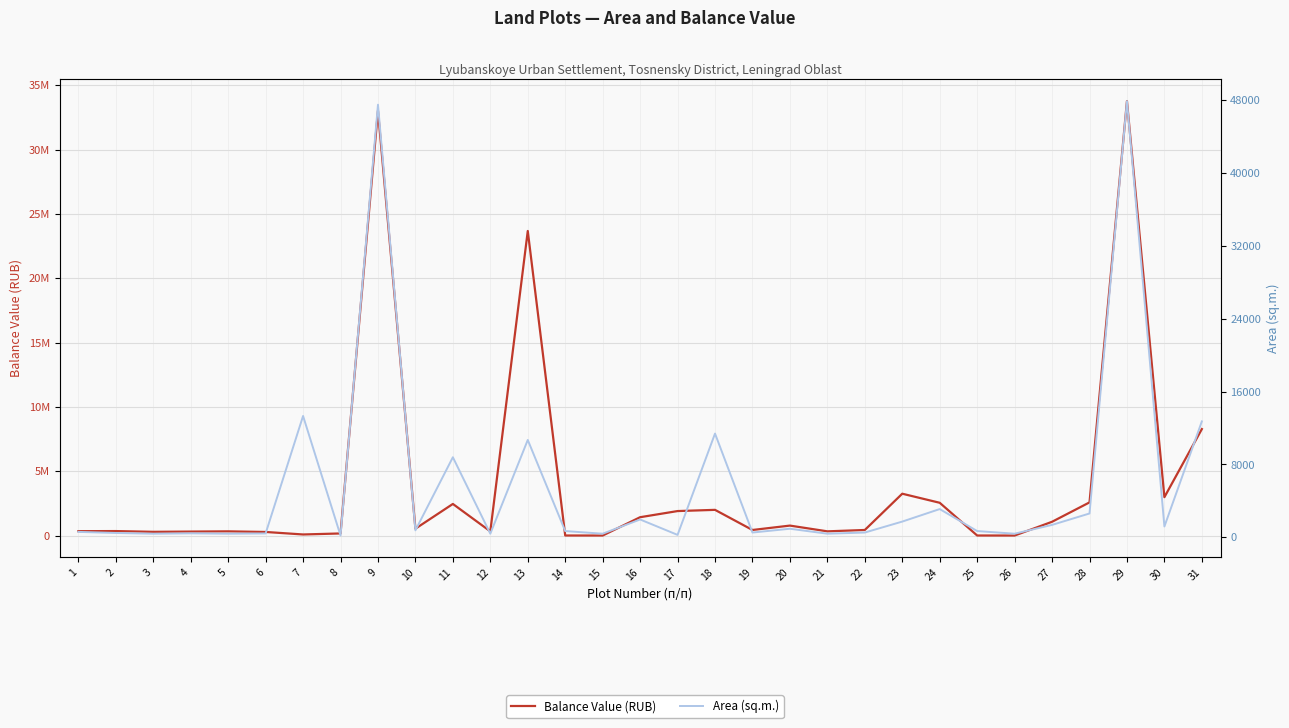

True or false: Balance Value (RUB) has a value of 310402 at 4.

True